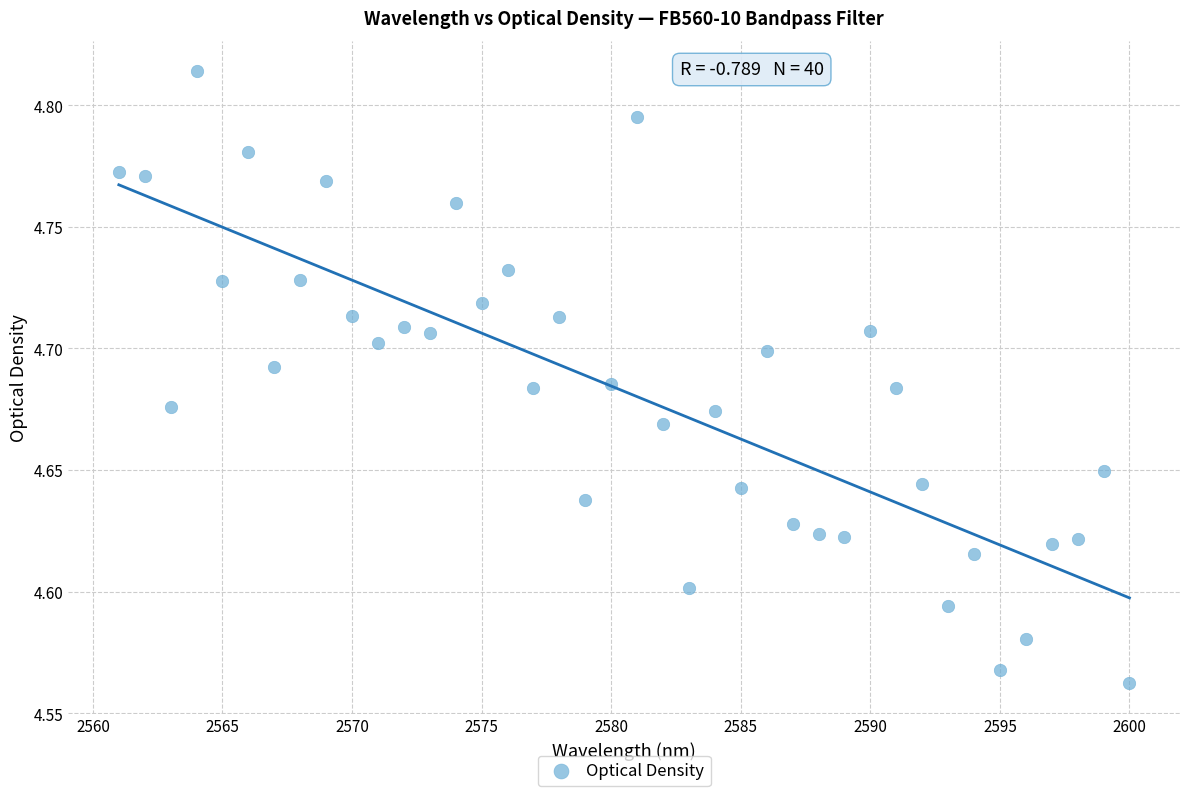

What is the range of Y values (max minus min)?

0.3